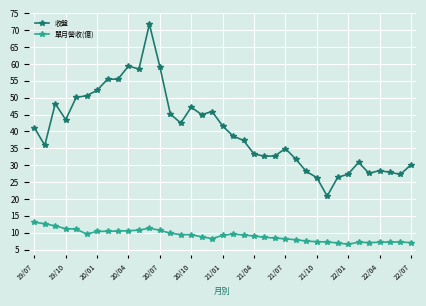

What is the greatest value displayed?

71.8